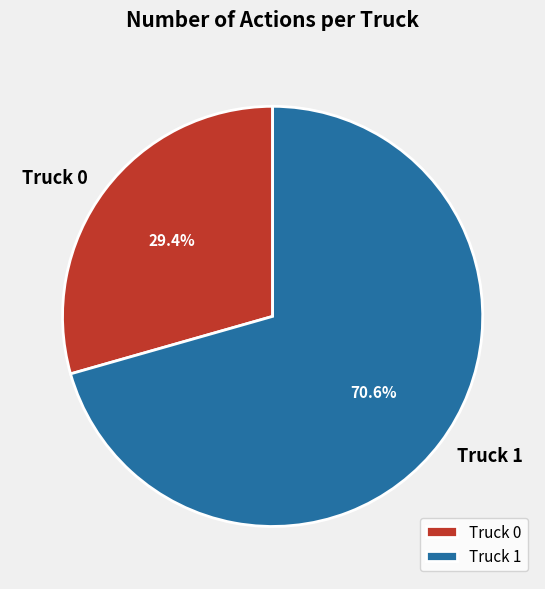

True or false: Truck 1 accounts for 71% of the total.

True